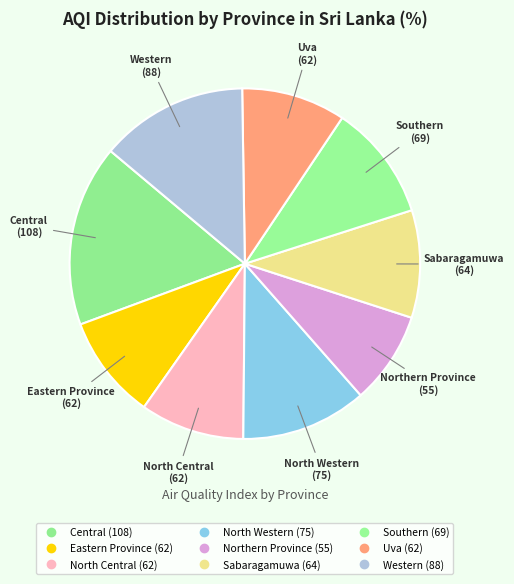

What percentage is the Eastern Province slice, to the nearest percent?

10%